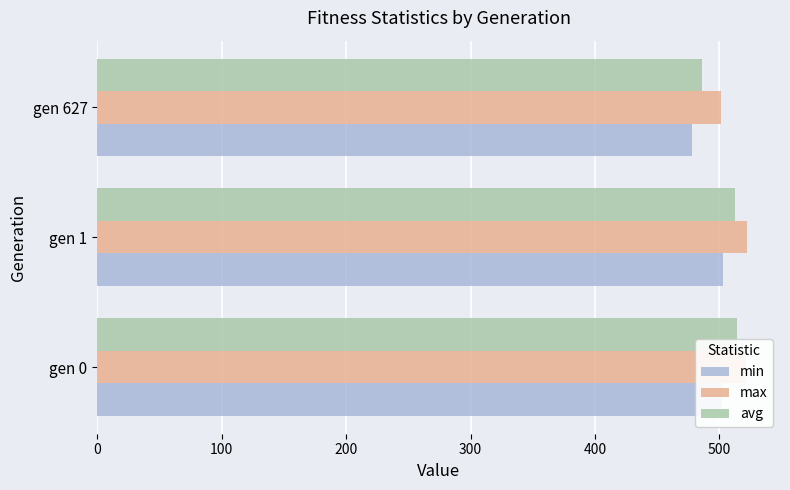

What is the difference between the avg values at gen 1 and gen 627?

26.1